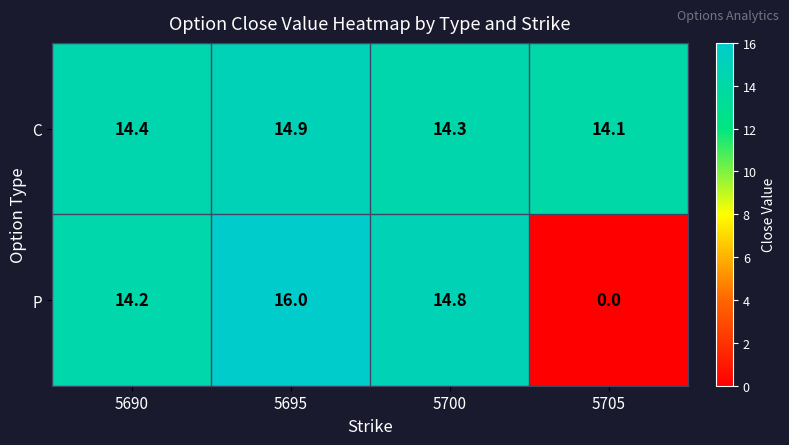

What is the total value across all series at 5695?

30.9